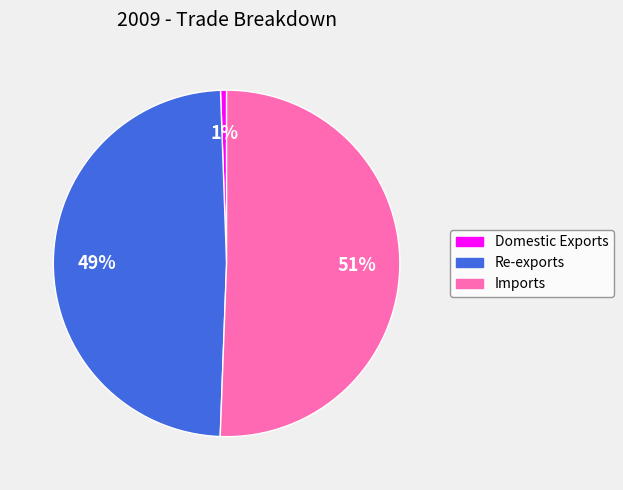

Which has a higher value, Imports or Re-exports?

Imports